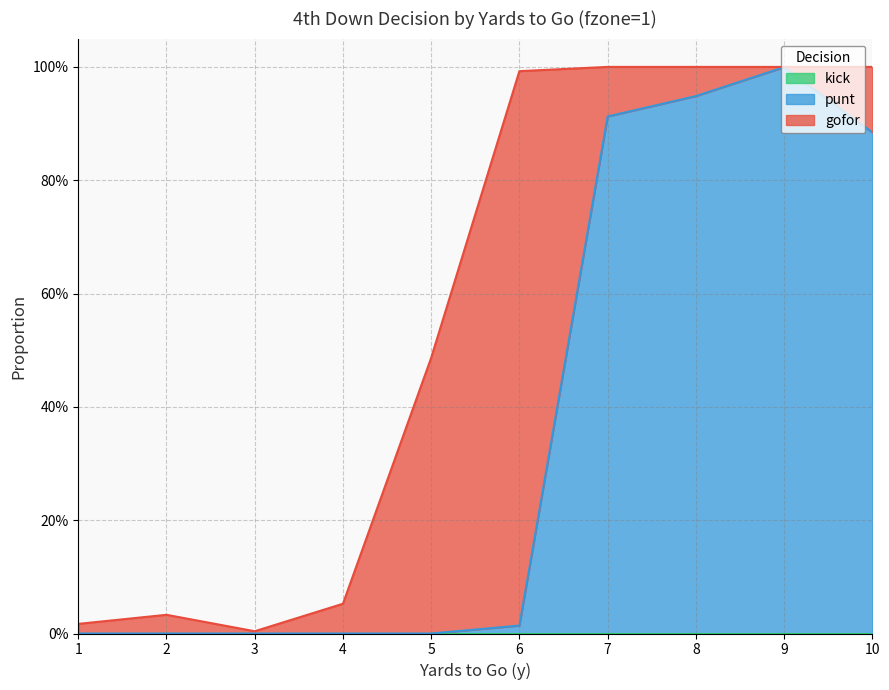

What is the total value across all series at 4?

0.1